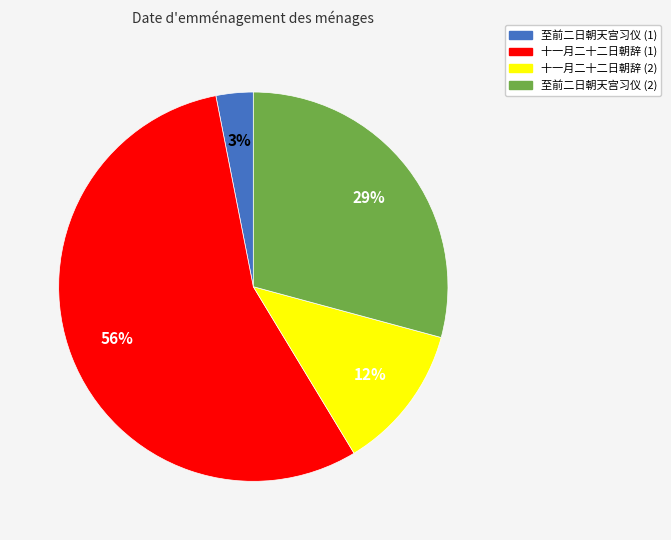

What percentage is the 至前二日朝天宫习仪 (2) slice, to the nearest percent?

29%